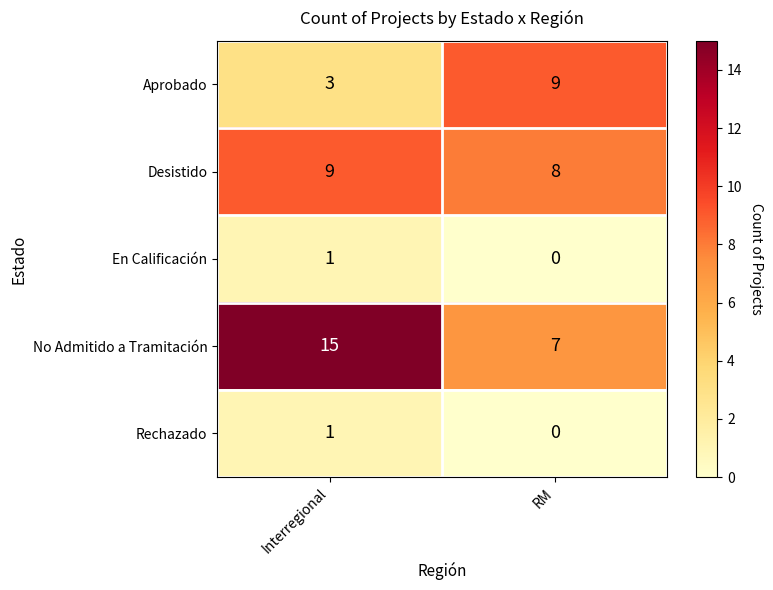

Count the number of categories in the chart.

2